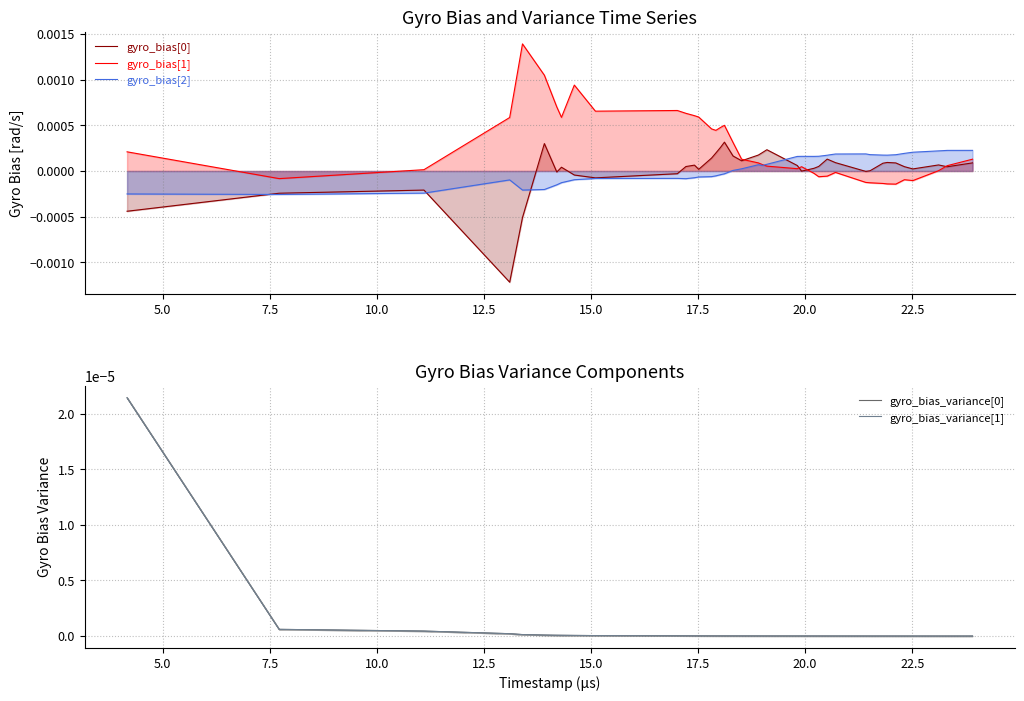

How many values in the gyro_bias[1] series are below 0?

13